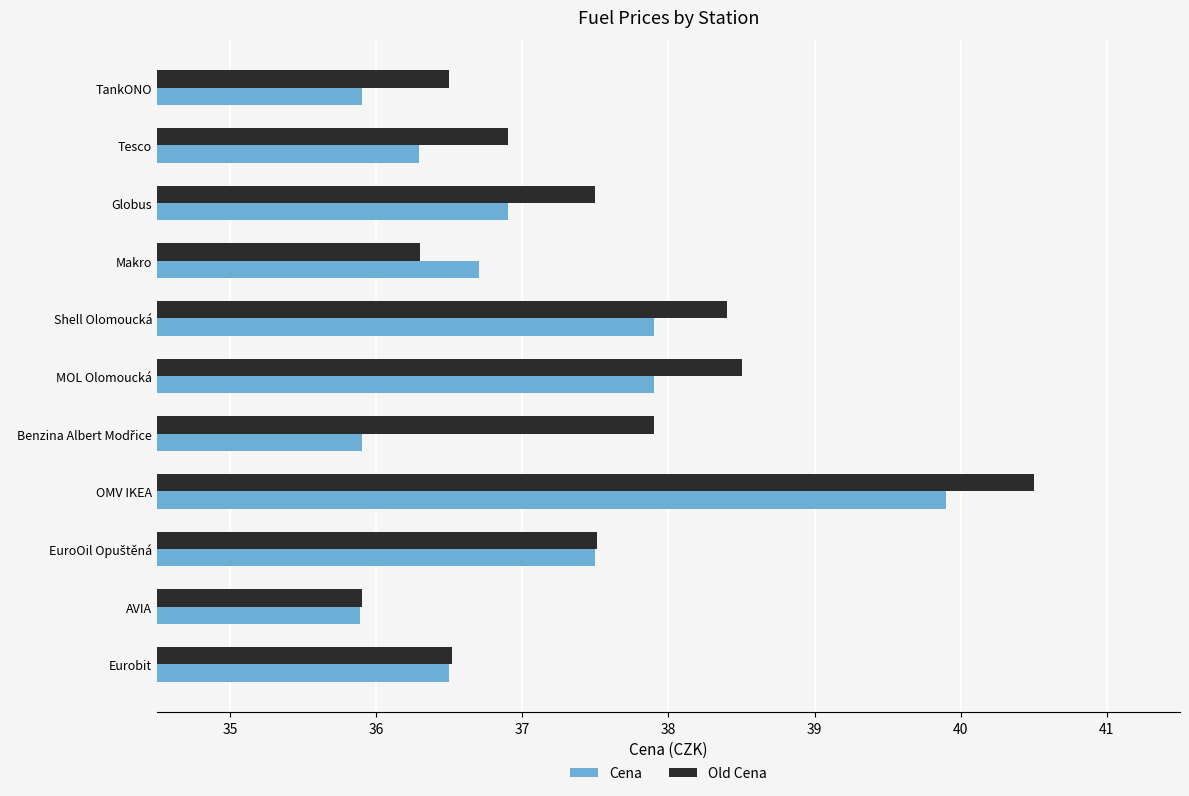

Which category has the highest value across all series?

OMV IKEA